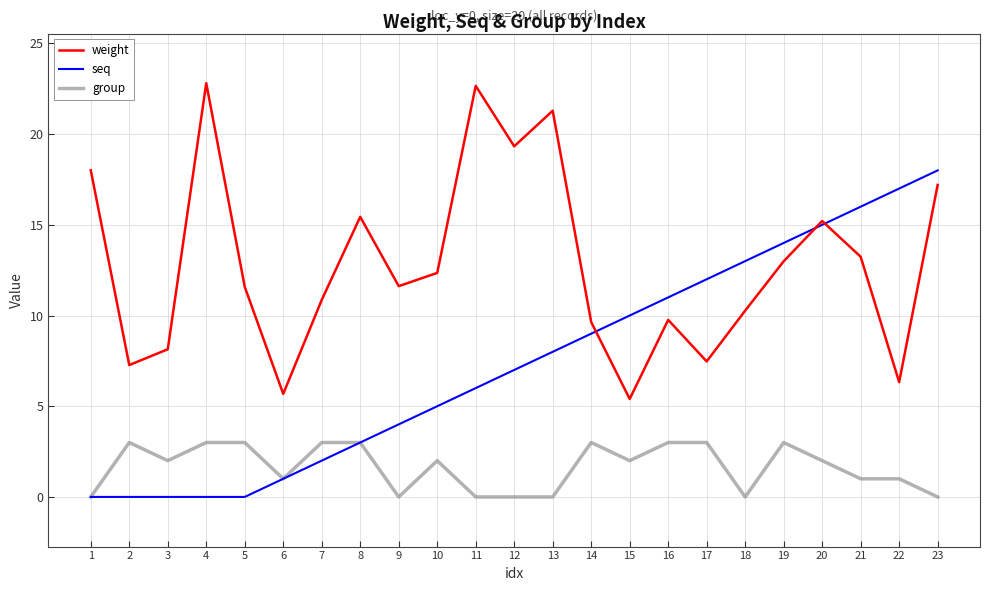

At which category is the sum across all series the highest?

23